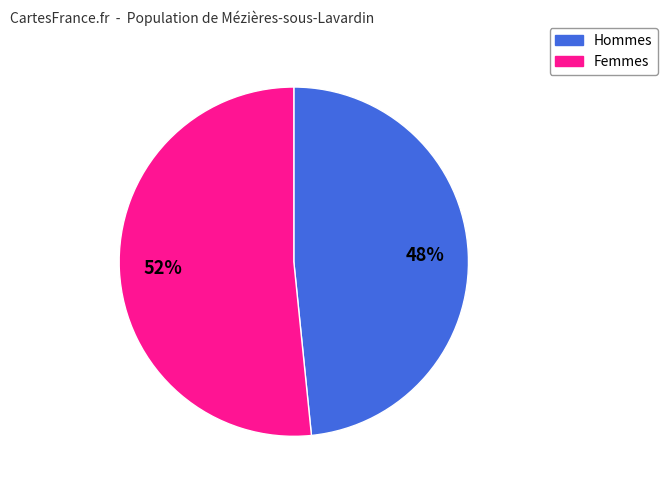

To the nearest percent, what is the average slice percentage?

50%